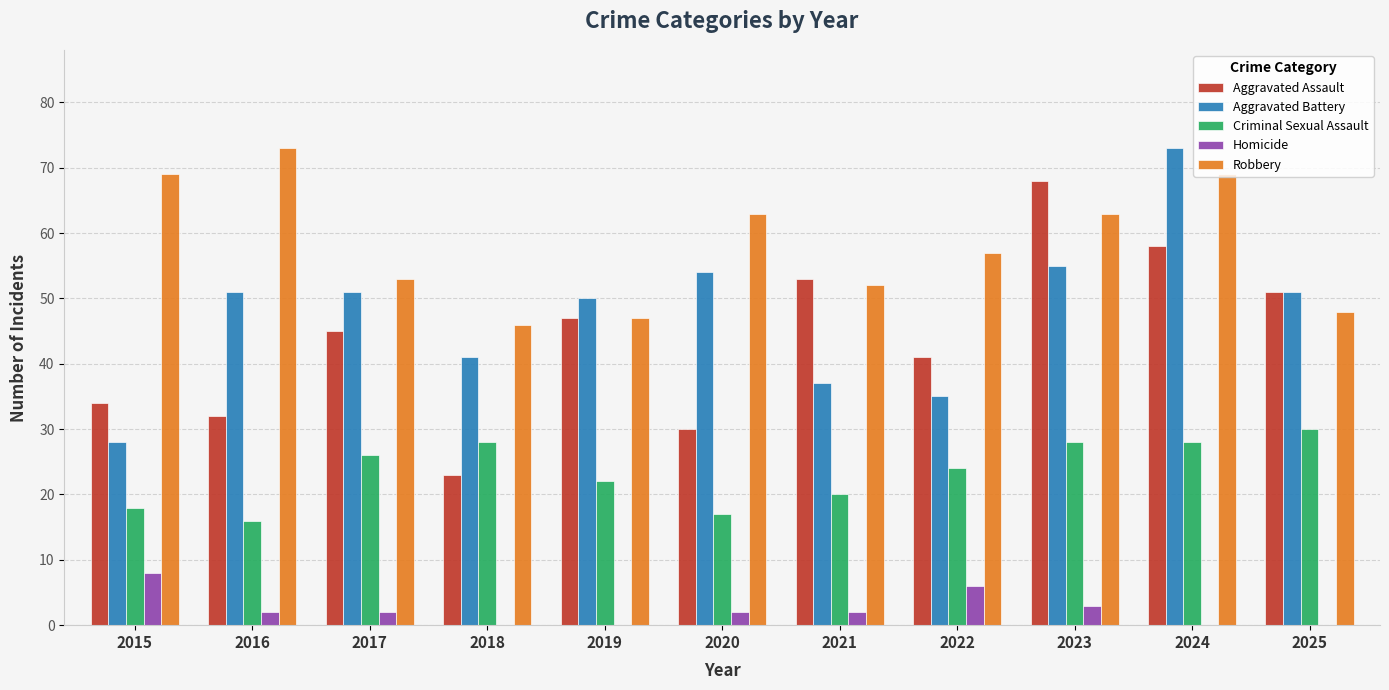

How many data points does each series have?

11